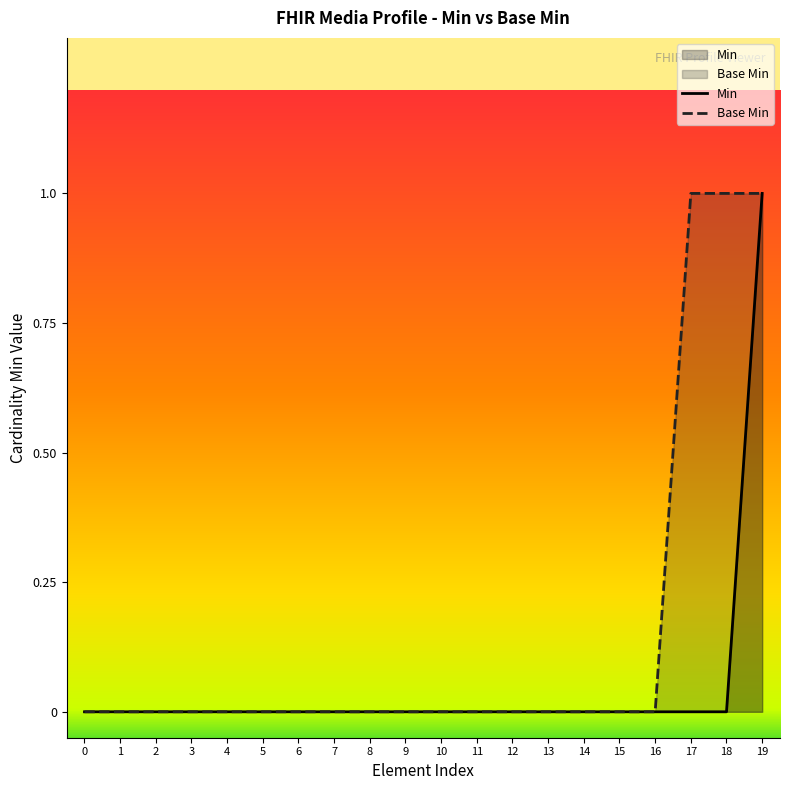

How many values in the Min series exceed 0?

1